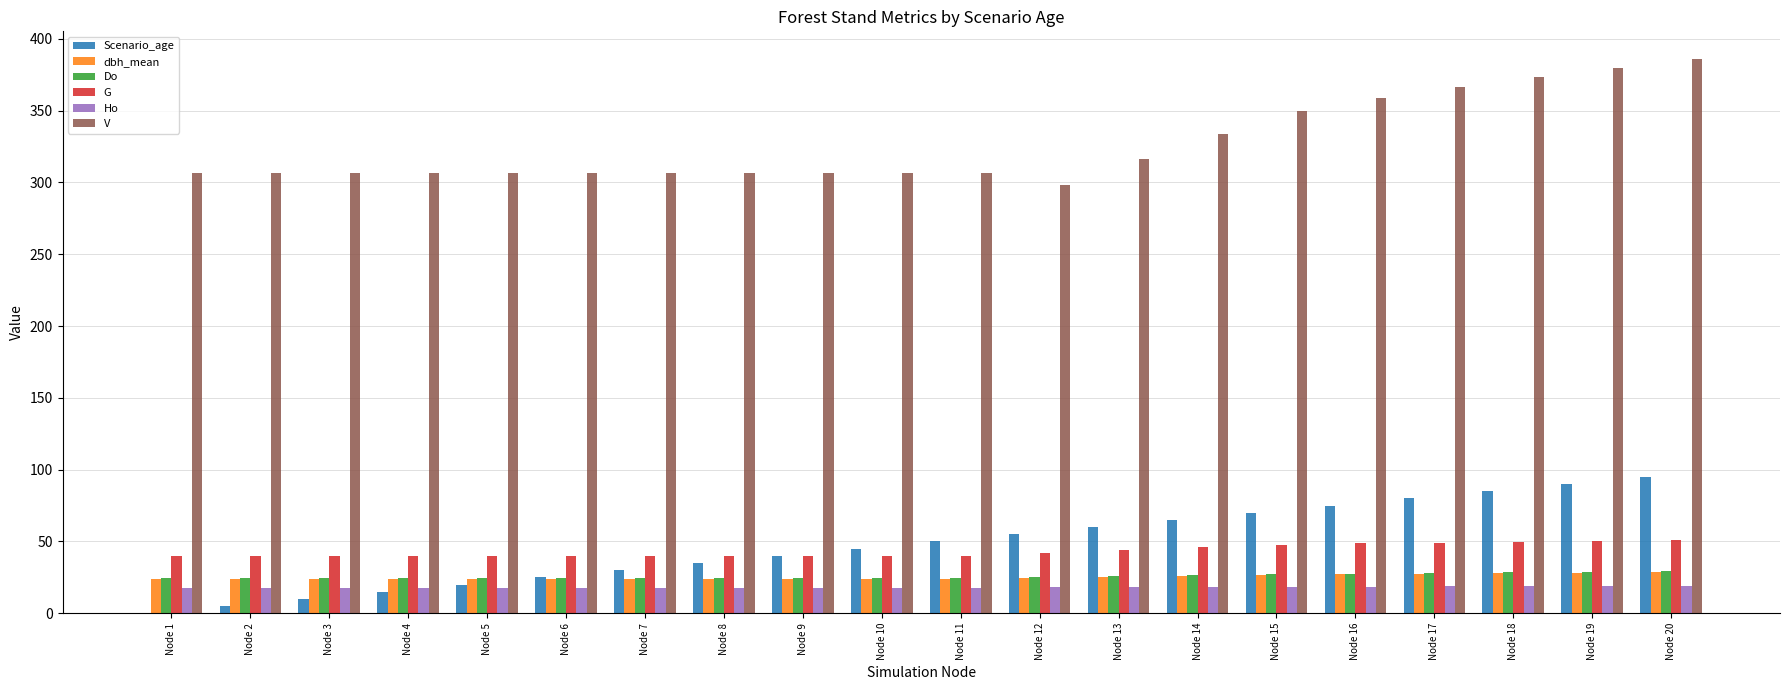

What is the total value across all series at Node 2?

418.2